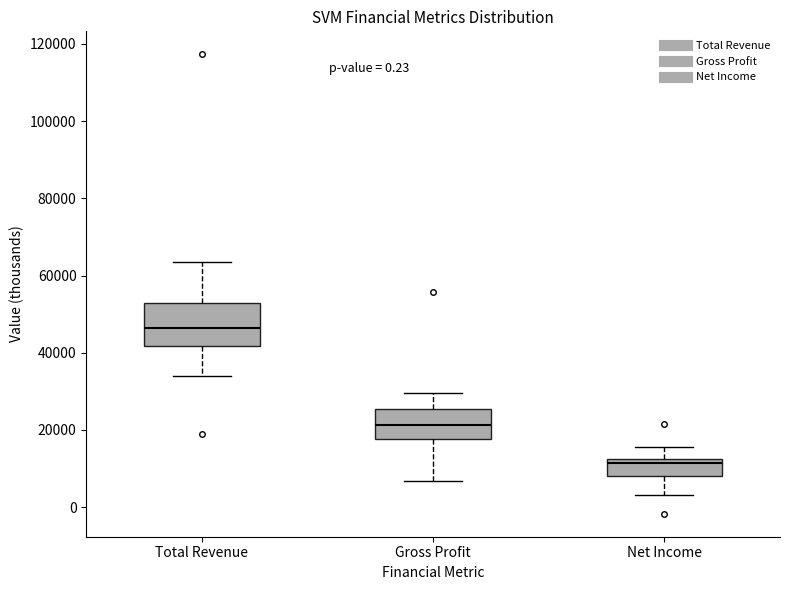

Which box's median line is the highest?

Total Revenue